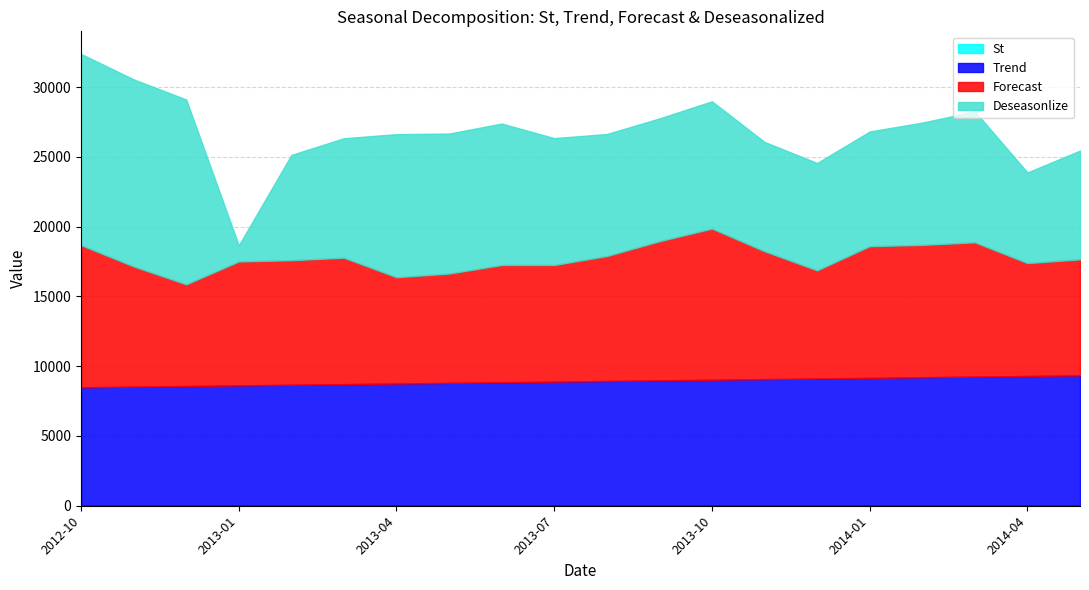

List the series in order of their peak value, highest first.

Deseasonlize, Forecast, Trend, St